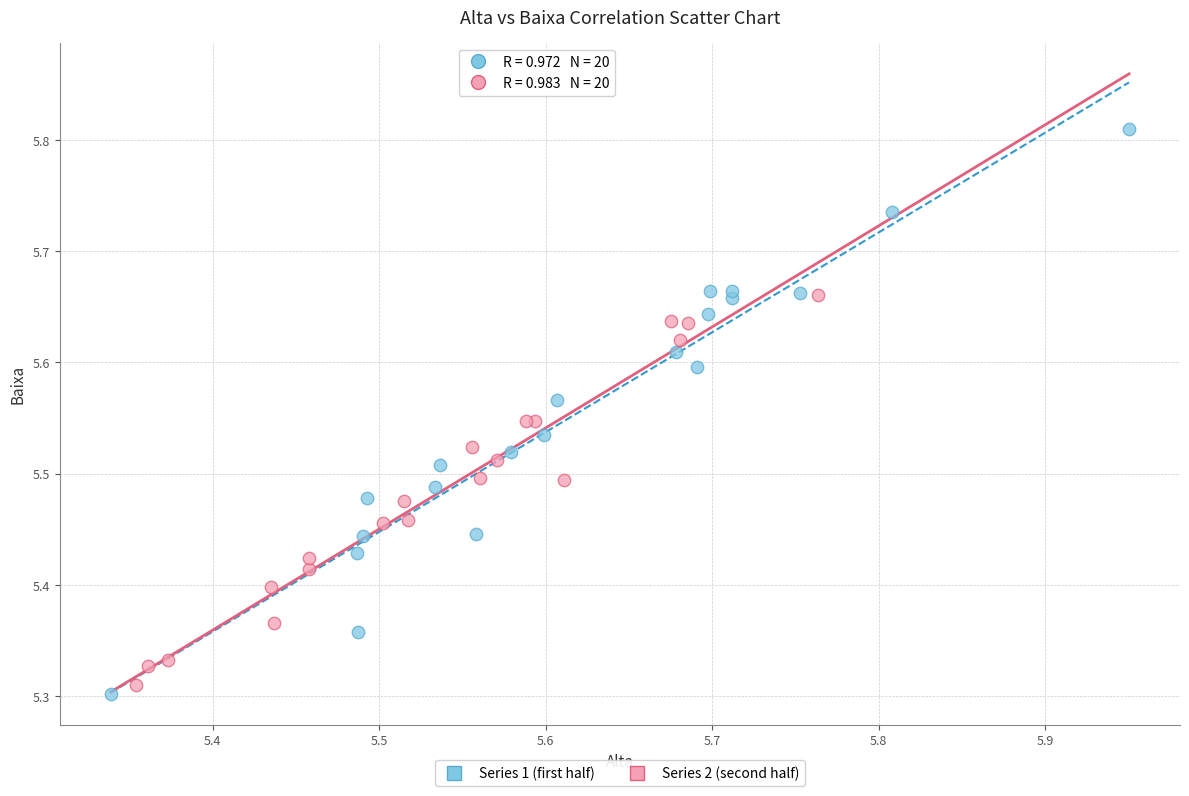

Which series reaches the maximum Y coordinate?

Series 1 (first half)